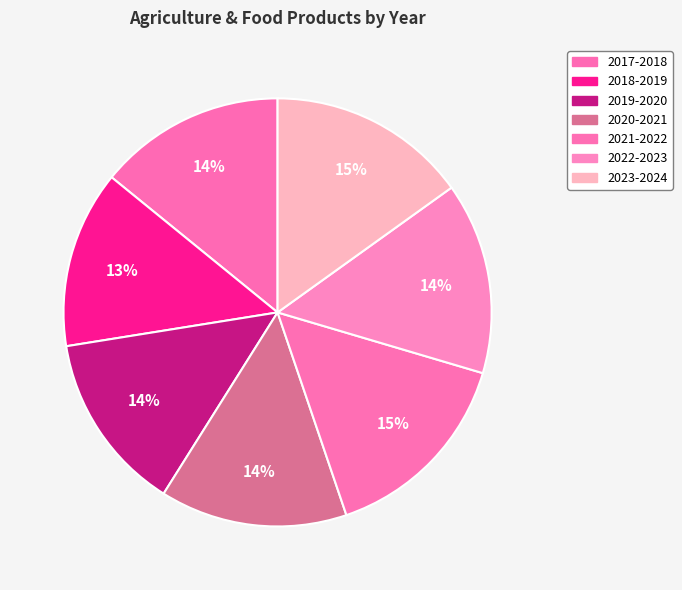

Between 2021-2022 and 2018-2019, which is larger?

2021-2022